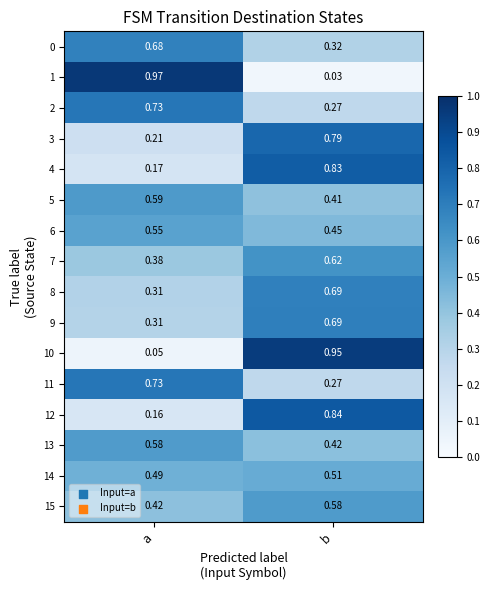

What is the total value across all series at b?

8.7